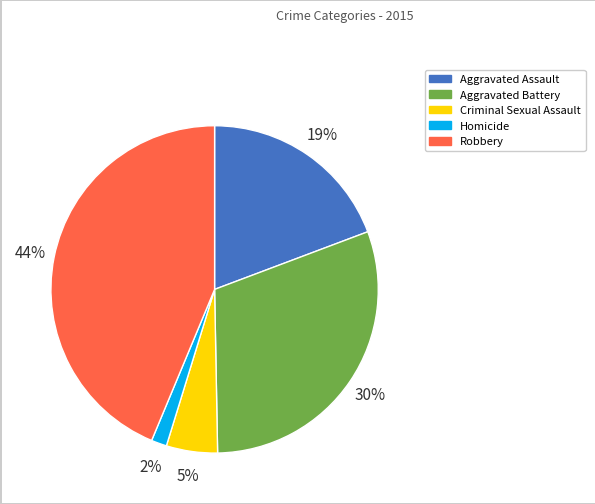

To the nearest percent, what portion does Homicide represent?

2%